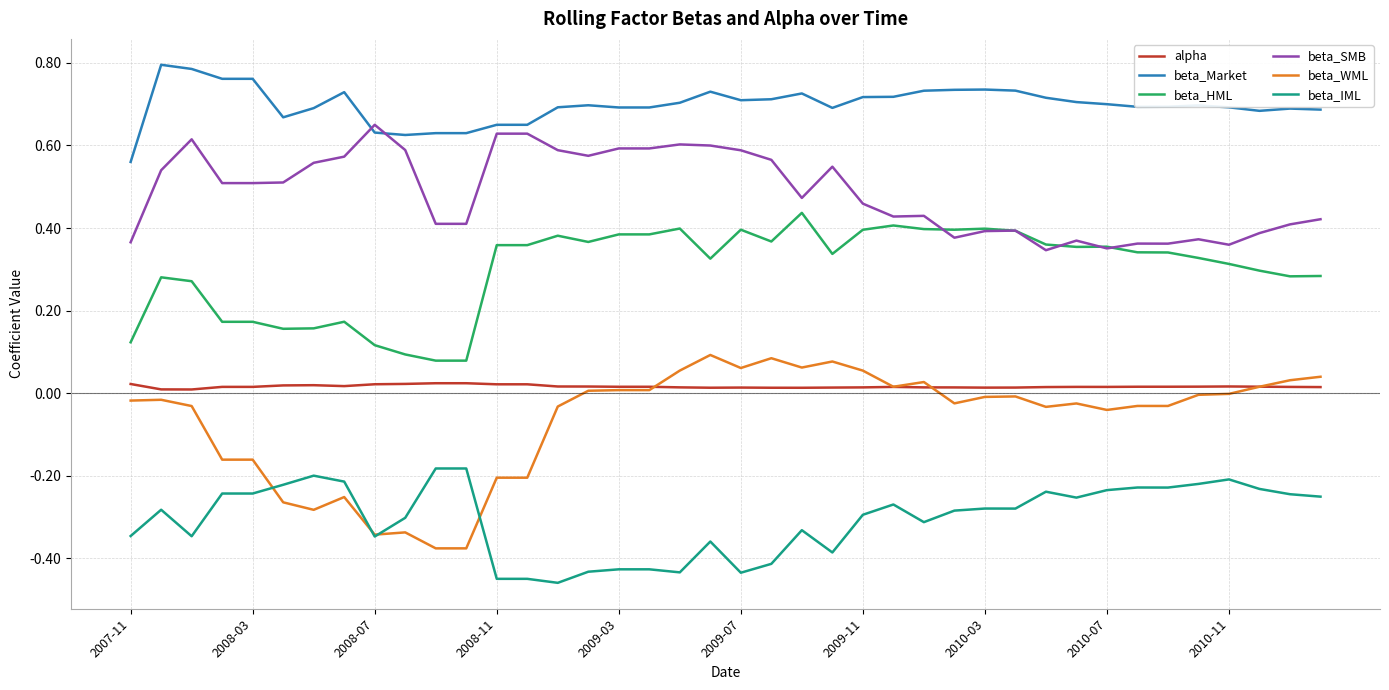

How many lines are shown in the chart?

6